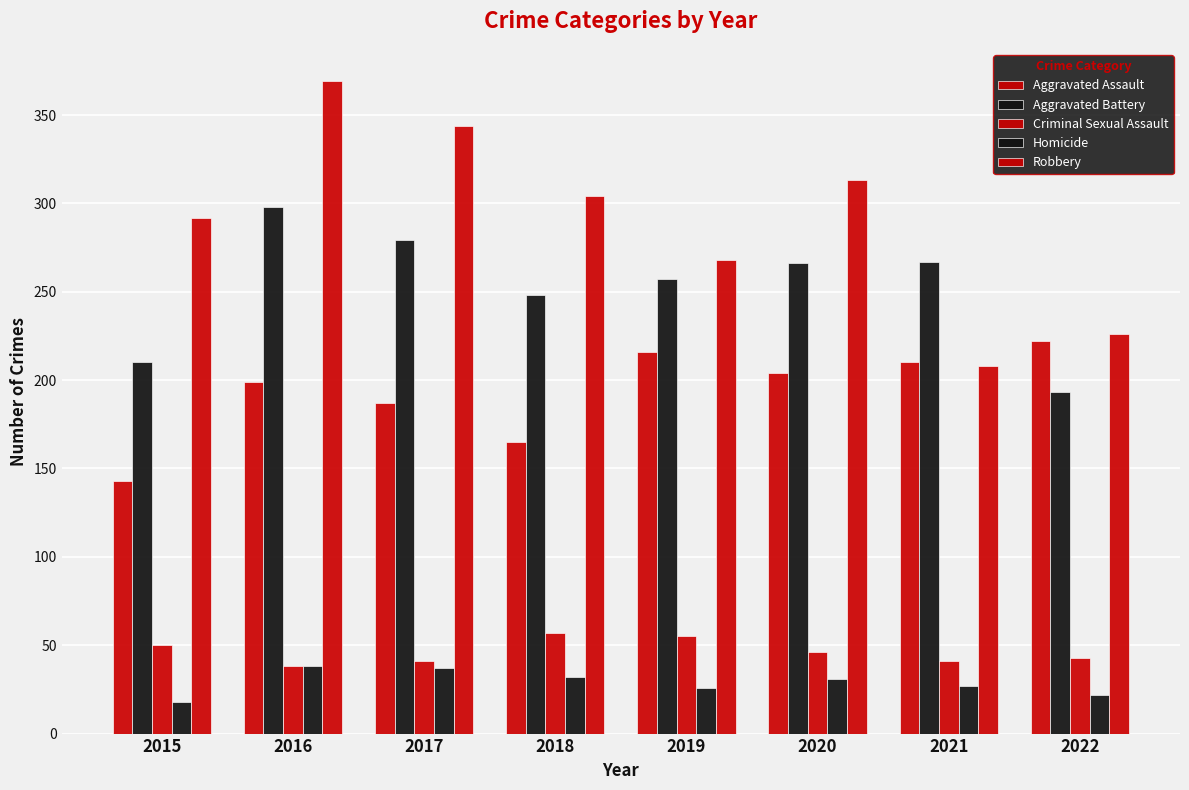

How many groups of bars are there?

8